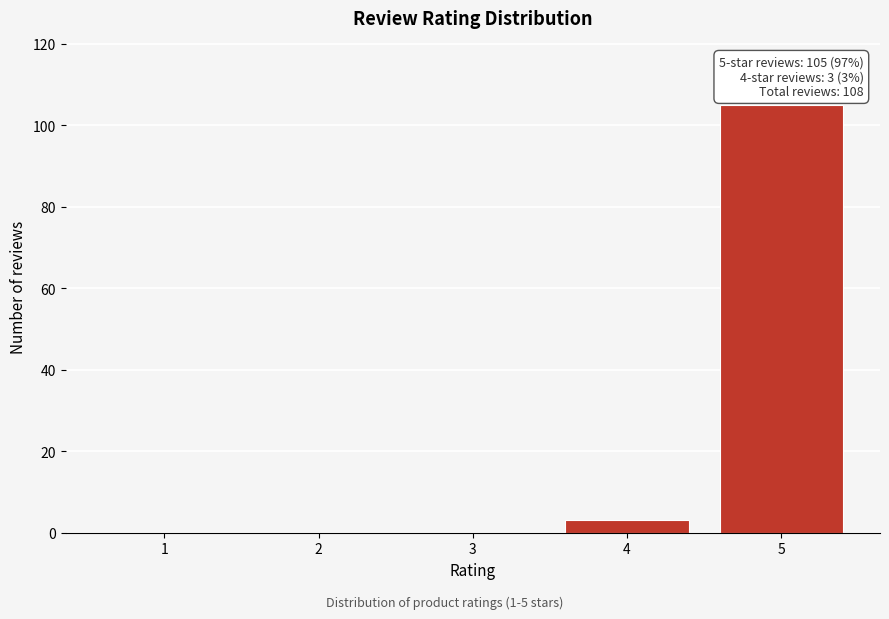

Reading left to right, transcribe all the data shown in this chart.

1=0	2=0	3=0	4=3	5=105